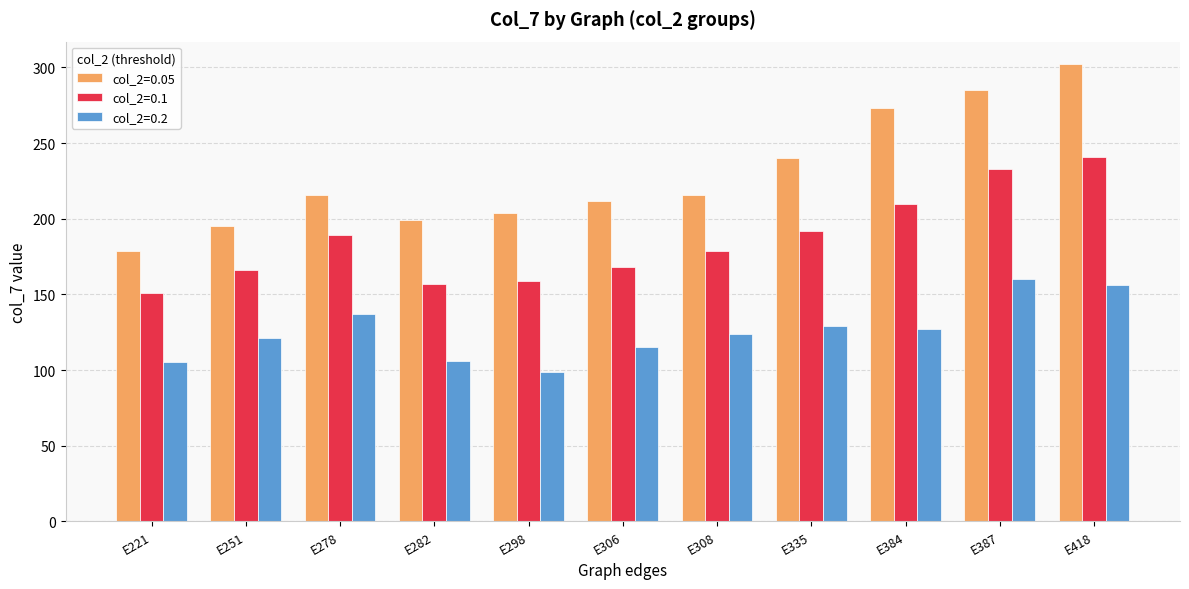

What are all the series names shown in the legend?

col_2=0.05, col_2=0.1, col_2=0.2